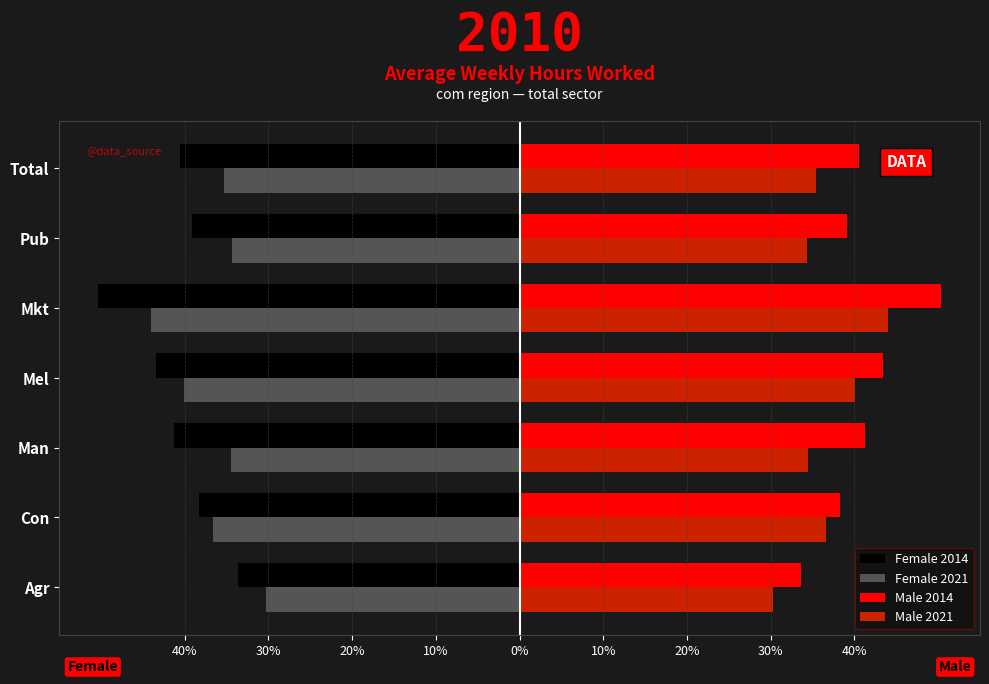

Which series has the largest total across all categories?

Male 2014